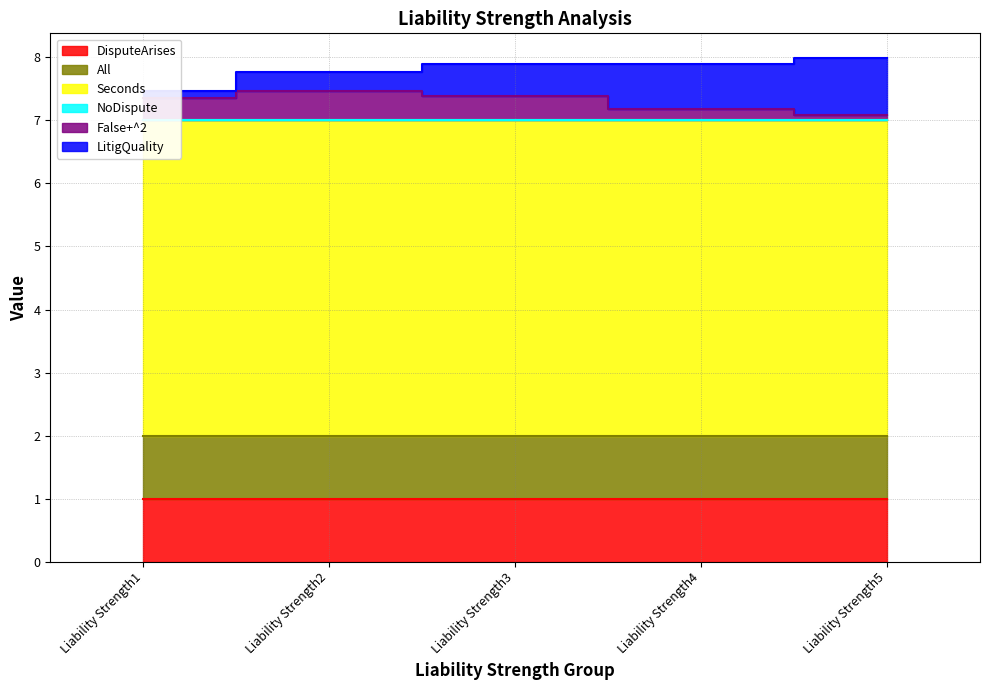

At Liability Strength5, list the series in order from largest to smallest.

Seconds, DisputeArises, All, LitigQuality, False+^2, NoDispute